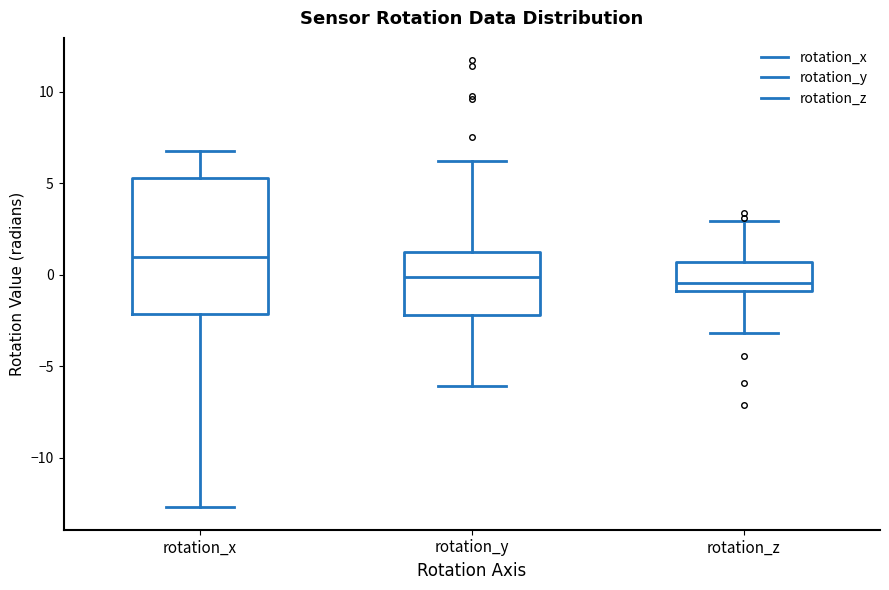

Where does the upper whisker of the box for rotation_x end on the y-axis? The values are not printed on the chart, so give them approximately, as read against the axis.

7.0